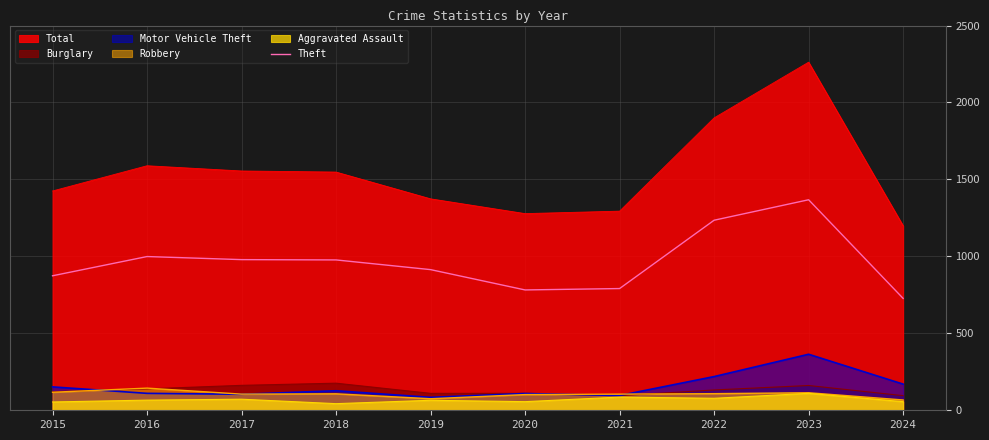

The Motor Vehicle Theft series shows 228 at 2018. True or false?

False